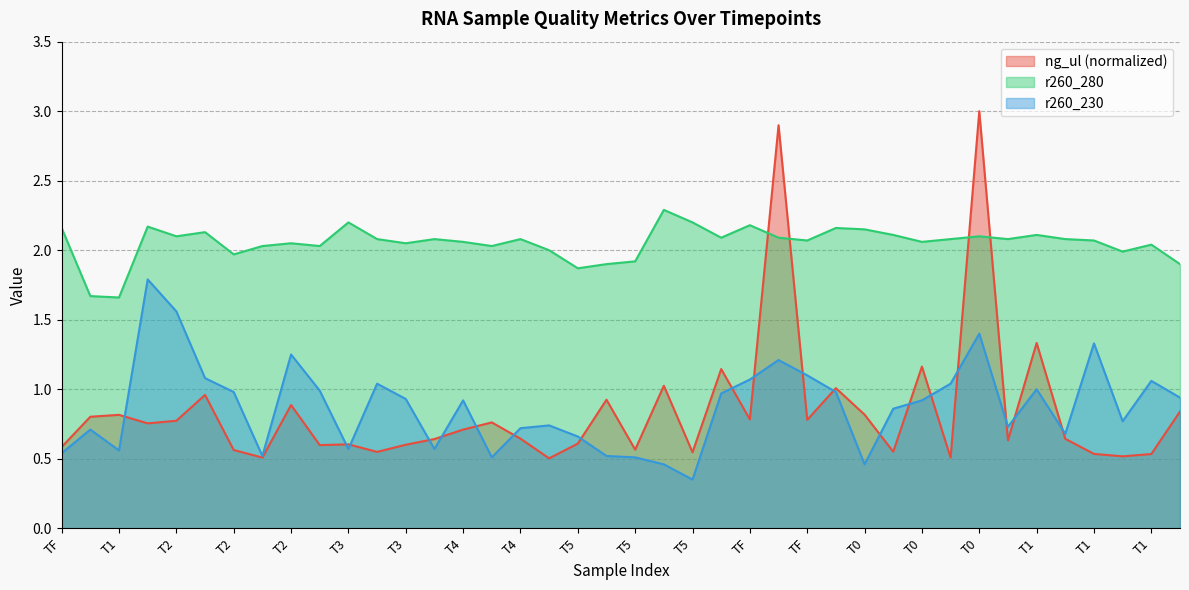

Which has a higher value, T1 or TF?

TF